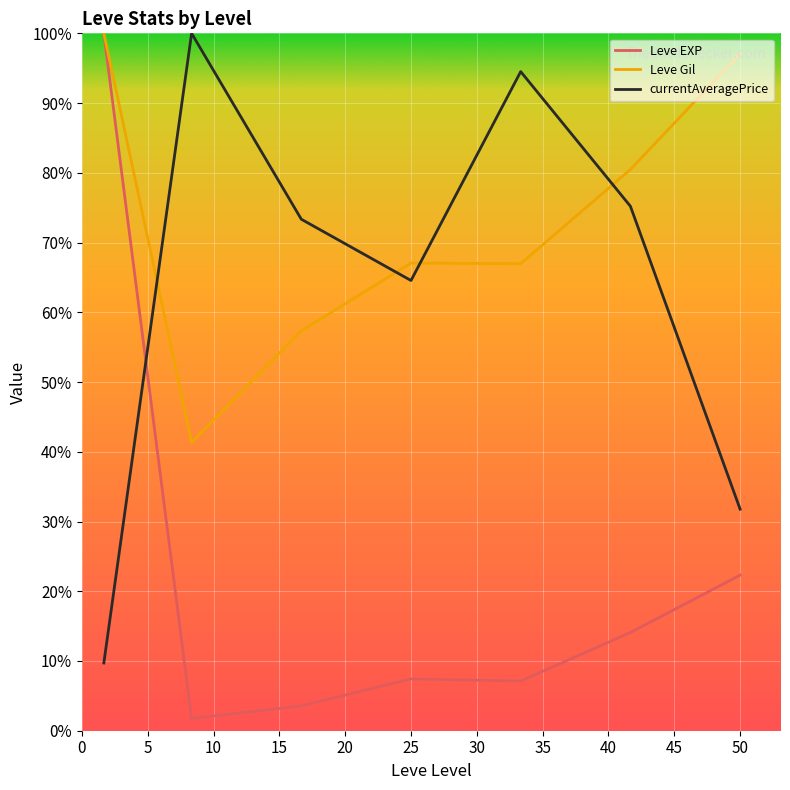

What is the highest value of the Leve Gil series?

100.0